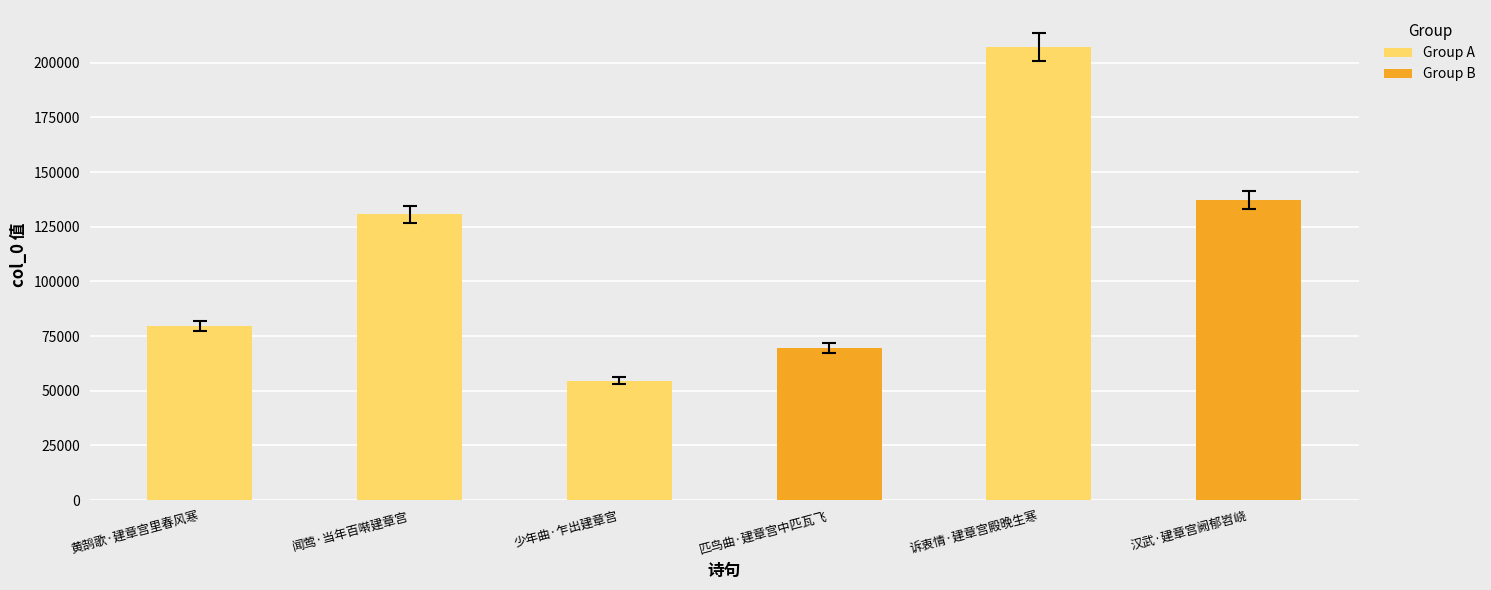

List the labels in order of value, smallest first.

少年曲·乍出建章宫, 匹鸟曲·建章宫中匹瓦飞, 黄鹄歌·建章宫里春风寒, 闻莺·当年百啭建章宫, 汉武·建章宫阙郁岧峣, 诉衷情·建章宫殿晚生寒